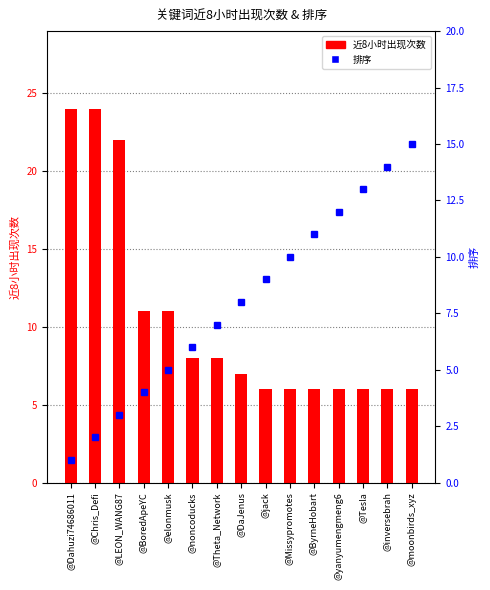

Reading right to left, list all the values displayed in this chart.

近8小时出现次数: 6	6	6	6	6	6	6	7	8	8	11	11	22	24	24
排序: 15	14	13	12	11	10	9	8	7	6	5	4	3	2	1